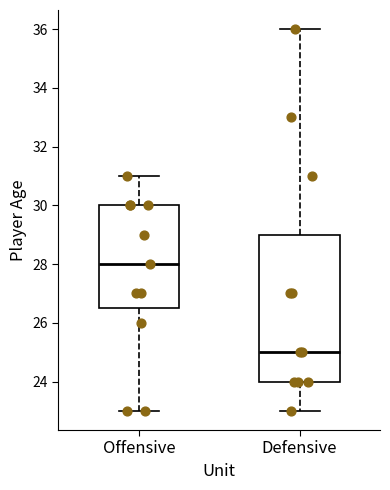

Reading left to right, transcribe this box plot: for each box, give where its median line is, the range the box spans, and where its two whiskers end, as read against the y-axis. The values are not printed on the chart, so give them approximately, as read against the axis.

Offensive: median 28.0, box 26.6 to 30.0, whiskers 23.0 to 31.0
Defensive: median 25.0, box 24.0 to 29.0, whiskers 23.0 to 36.0